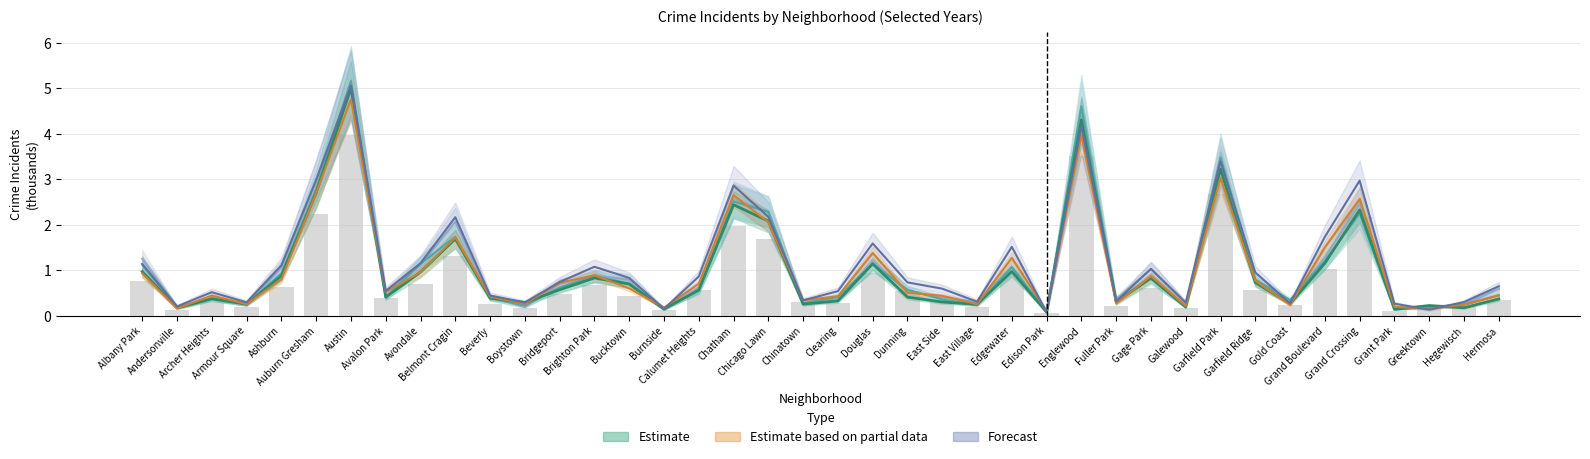

True or false: 2019 (Estimate) has a value of 0.4 at Belmont Cragin.

False